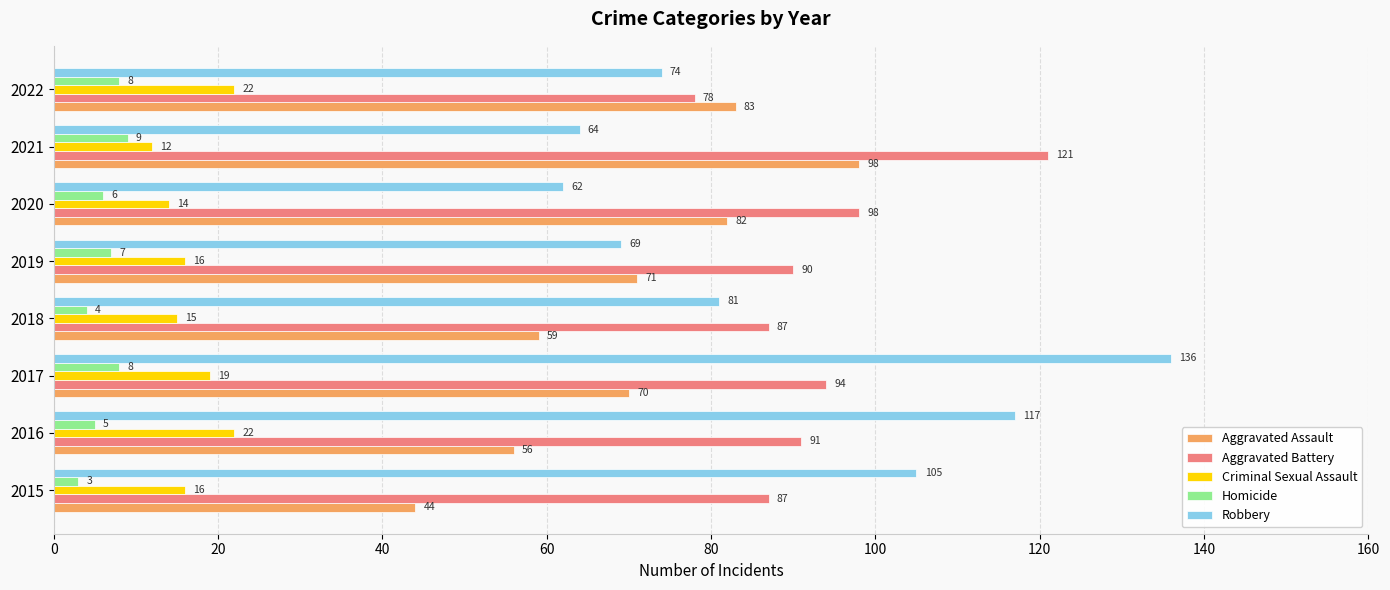

What is the sum of the Homicide values at 2022 and 2016?

13